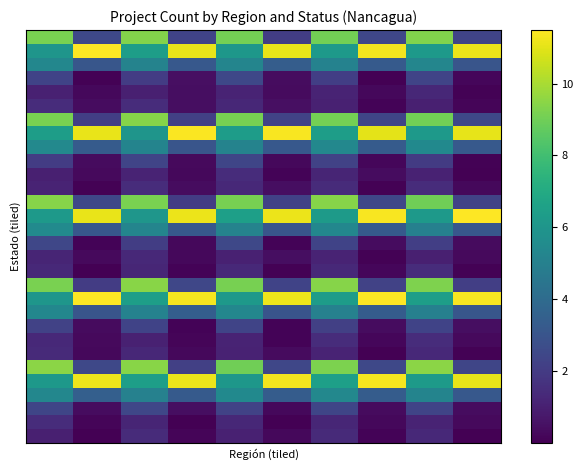

At how many categories does at least one series exceed 0?

10